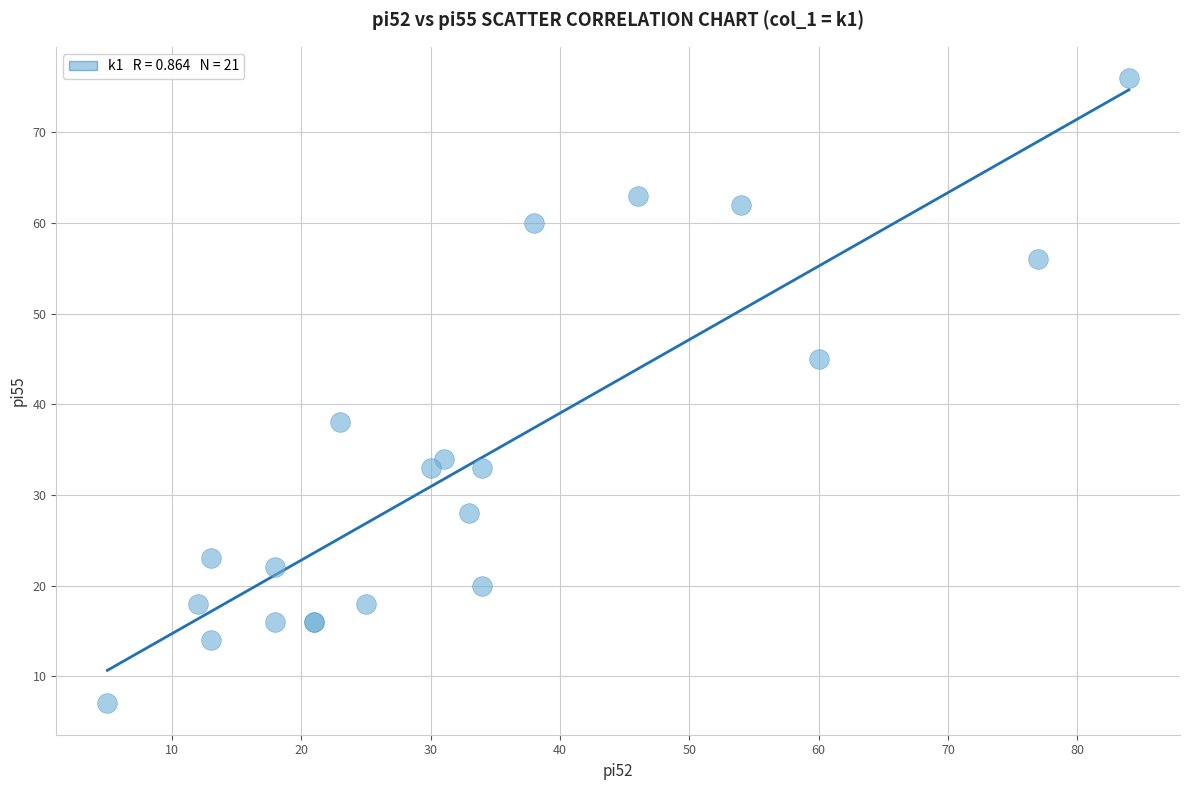

What Y value in the scatter plot is closest to 41?

38